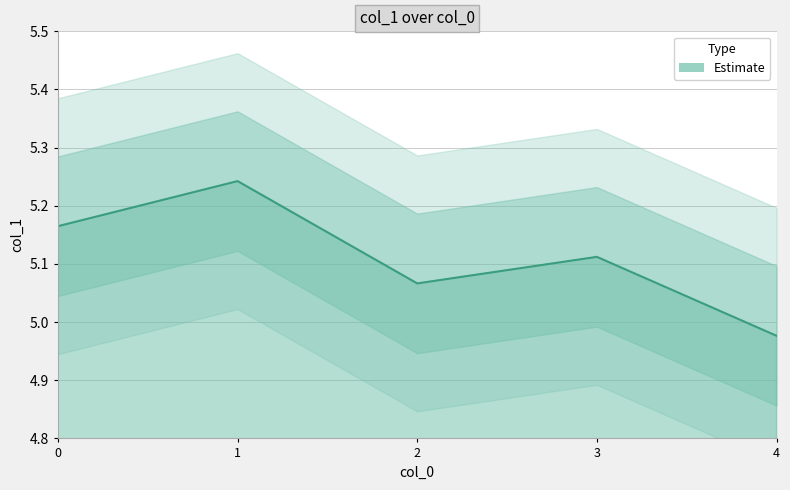

Rank the categories by value from lowest to highest.

4, 2, 3, 0, 1